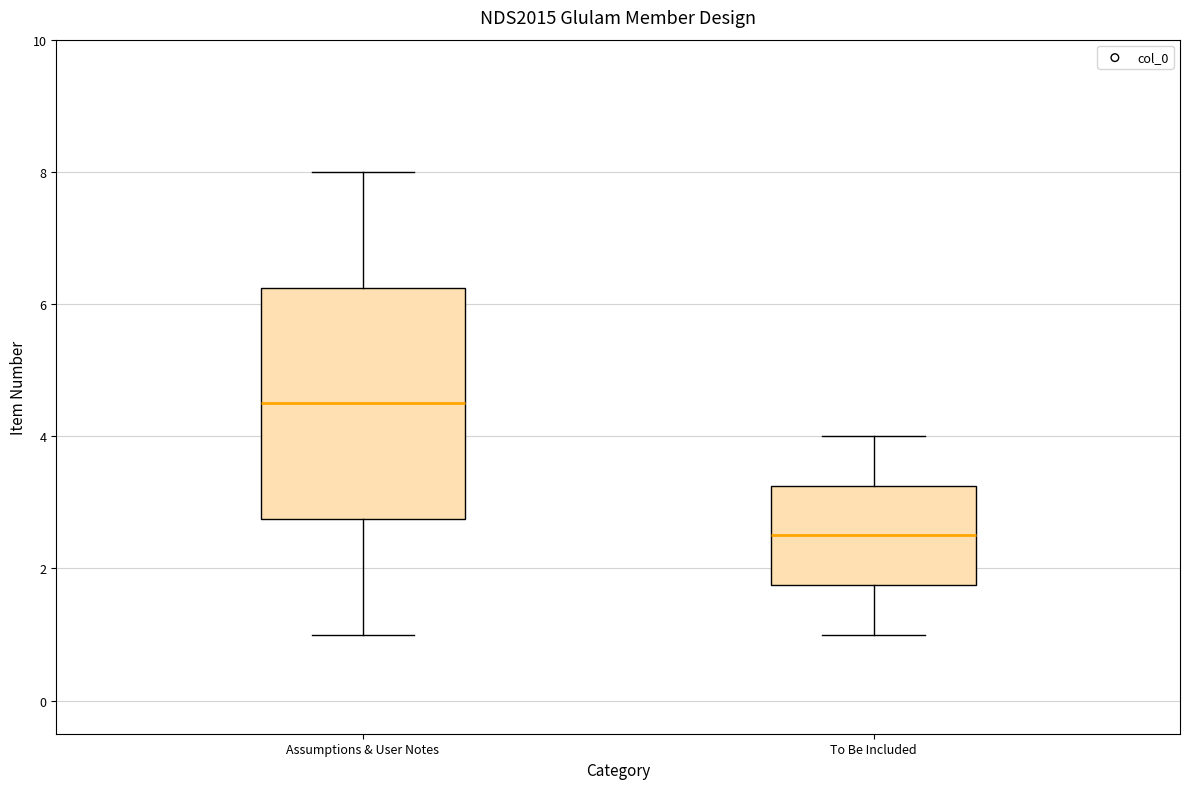

Reading left to right, transcribe this box plot: for each box, give where its median line is, the range the box spans, and where its two whiskers end, as read against the y-axis. The values are not printed on the chart, so give them approximately, as read against the axis.

Assumptions & User Notes: median 4.6, box 2.8 to 6.2, whiskers 1.0 to 8.0
To Be Included: median 2.6, box 1.8 to 3.2, whiskers 1.0 to 4.0